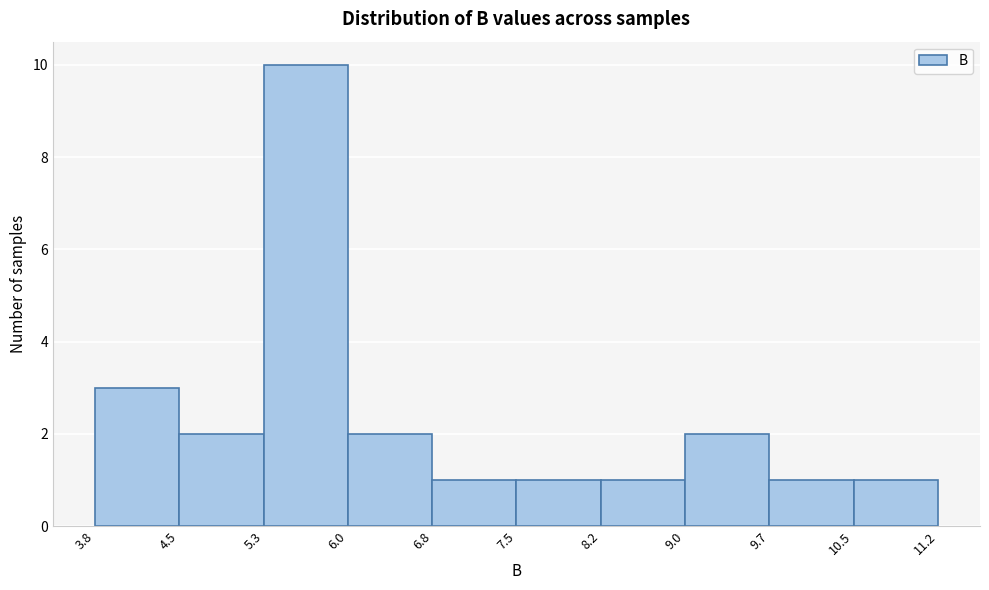

Reading left to right, transcribe this chart: for each bar, give the range it covers on the x-axis and its height. The values are not printed on the chart, so give them approximately, as read against the axis.

3.8 to 4.5: 3
4.5 to 5.3: 2
5.3 to 6.0: 10
6.0 to 6.8: 2
6.8 to 7.5: 1
7.5 to 8.2: 1
8.2 to 9.0: 1
9.0 to 9.7: 2
9.7 to 10.5: 1
10.5 to 11.2: 1